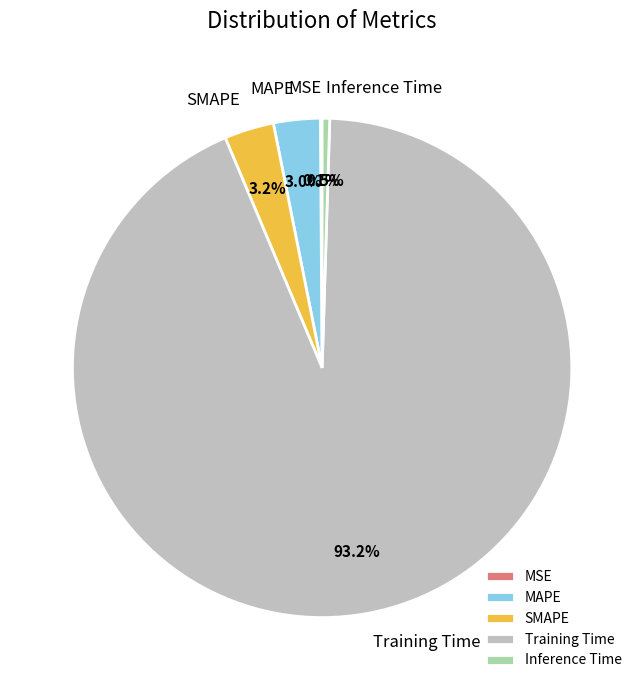

What is the largest slice in the pie chart?

Training Time